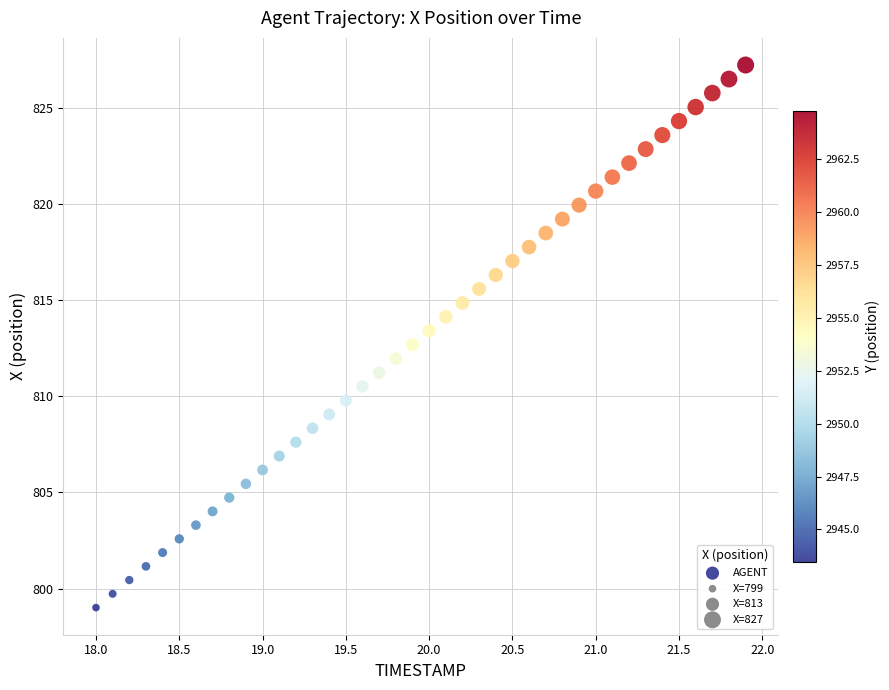

What is the range of X values (max minus min)?

3.9